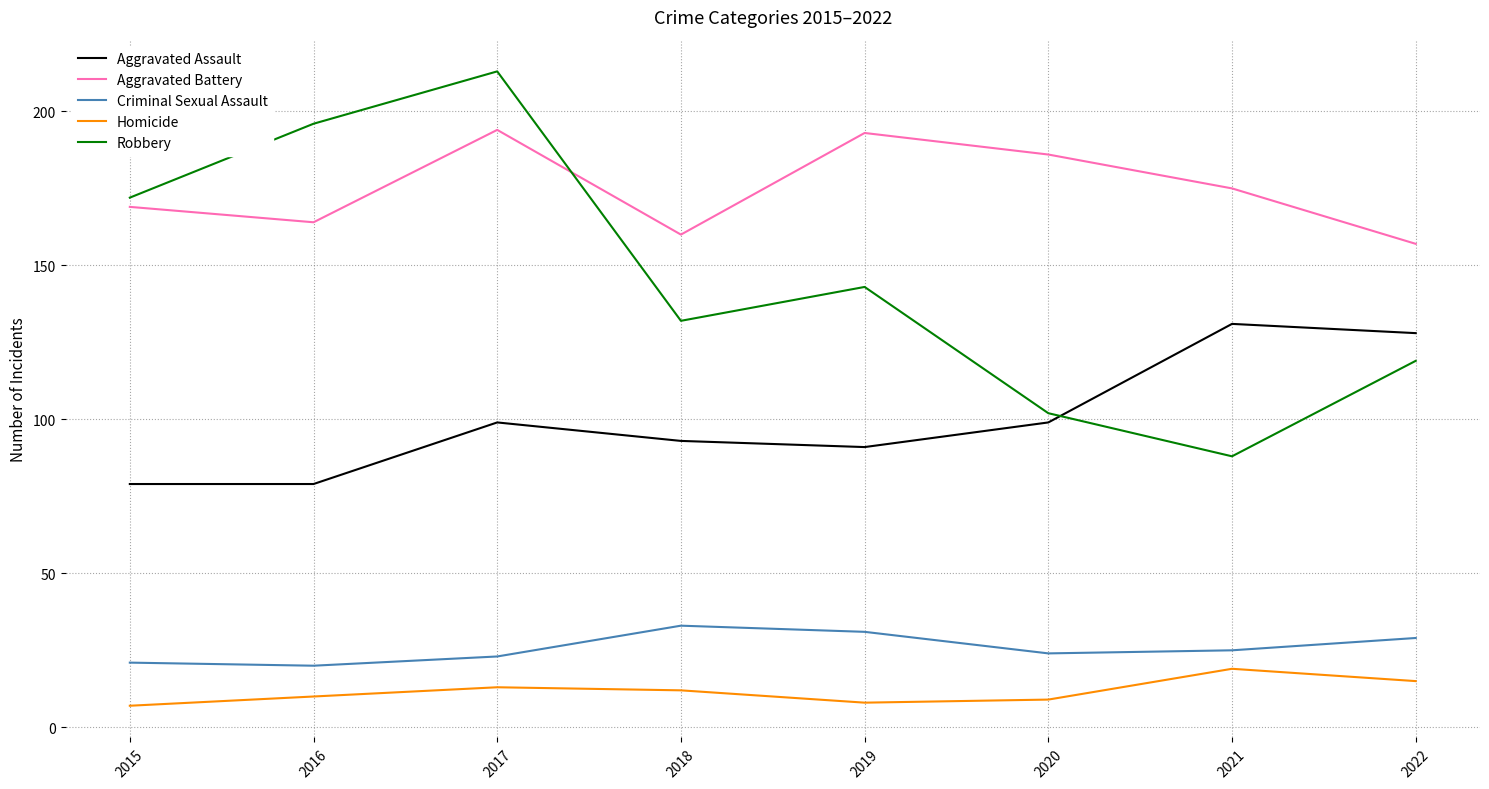

Reading right to left, extract all data points from this chart.

Aggravated Assault: 2022=128	2021=131	2020=99	2019=91	2018=93	2017=99	2016=79	2015=79
Aggravated Battery: 2022=157	2021=175	2020=186	2019=193	2018=160	2017=194	2016=164	2015=169
Criminal Sexual Assault: 2022=29	2021=25	2020=24	2019=31	2018=33	2017=23	2016=20	2015=21
Homicide: 2022=15	2021=19	2020=9	2019=8	2018=12	2017=13	2016=10	2015=7
Robbery: 2022=119	2021=88	2020=102	2019=143	2018=132	2017=213	2016=196	2015=172